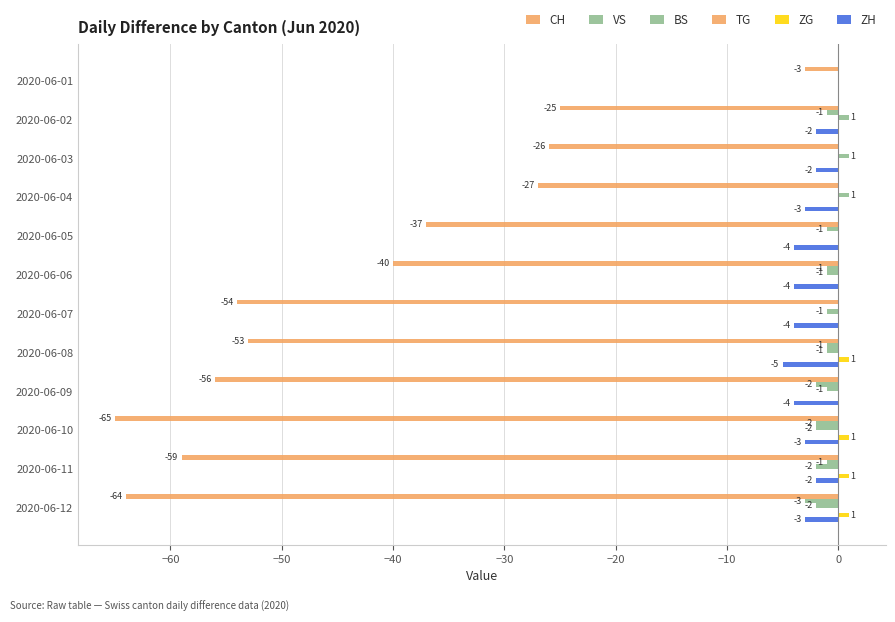

How many data points does each series have?

12